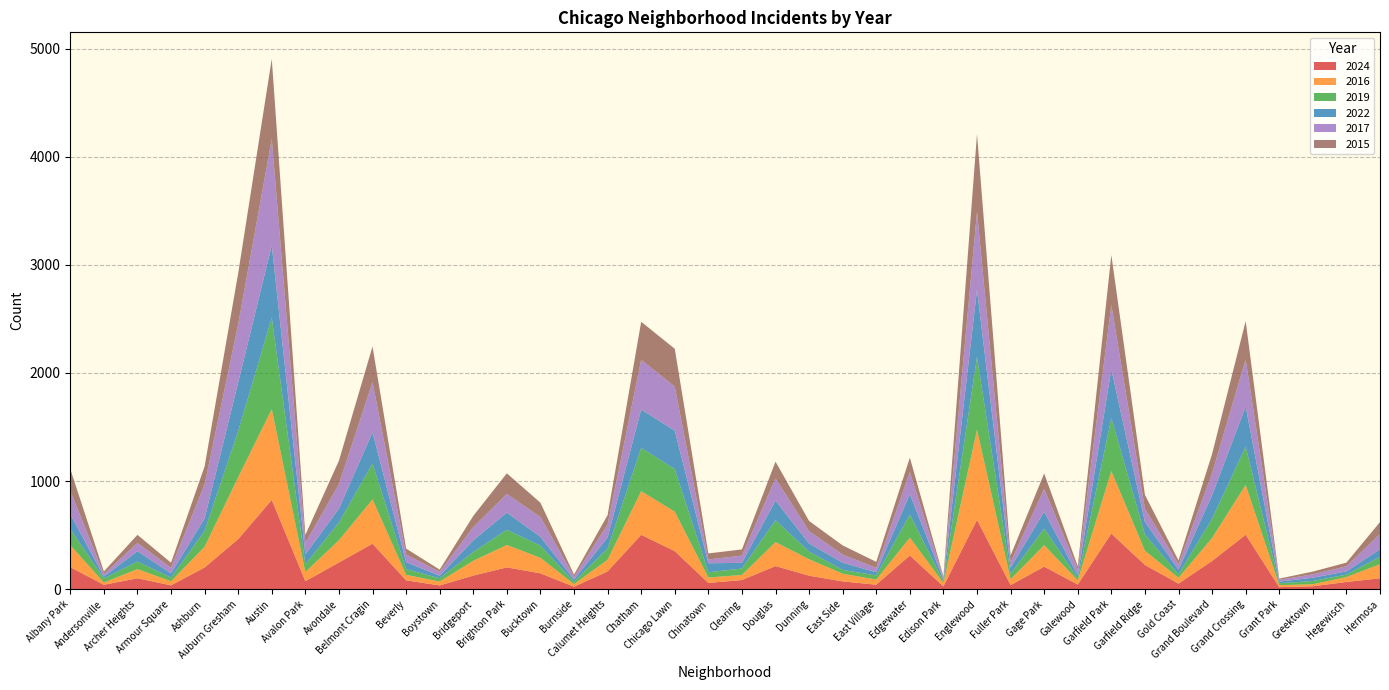

Reading right to left, what are all the values shown in this chart?

2024: Hermosa=101	Hegewisch=67	Greektown=27	Grant Park=19	Grand Crossing=504	Grand Boulevard=261	Gold Coast=52	Garfield Ridge=224	Garfield Park=515	Galewood=43	Gage Park=209	Fuller Park=38	Englewood=642	Edison Park=26	Edgewater=312	East Village=42	East Side=72	Dunning=125	Douglas=214	Clearing=85	Chinatown=58	Chicago Lawn=352	Chatham=503	Calumet Heights=165	Burnside=23	Bucktown=147	Brighton Park=202	Bridgeport=126	Boystown=35	Beverly=82	Belmont Cragin=421	Avondale=247	Avalon Park=74	Austin=826	Auburn Gresham=463	Ashburn=201	Armour Square=36	Archer Heights=101	Andersonville=41	Albany Park=204
2016: Hermosa=131	Hegewisch=45	Greektown=19	Grant Park=18	Grand Crossing=461	Grand Boulevard=213	Gold Coast=53	Garfield Ridge=132	Garfield Park=578	Galewood=39	Gage Park=198	Fuller Park=55	Englewood=833	Edison Park=31	Edgewater=165	East Village=47	East Side=71	Dunning=152	Douglas=222	Clearing=47	Chinatown=50	Chicago Lawn=365	Chatham=404	Calumet Heights=108	Burnside=24	Bucktown=143	Brighton Park=207	Bridgeport=137	Boystown=36	Beverly=51	Belmont Cragin=410	Avondale=206	Avalon Park=85	Austin=840	Auburn Gresham=573	Ashburn=192	Armour Square=37	Archer Heights=85	Andersonville=21	Albany Park=203
2019: Hermosa=66	Hegewisch=23	Greektown=30	Grant Park=18	Grand Crossing=354	Grand Boulevard=178	Gold Coast=33	Garfield Ridge=149	Garfield Park=490	Galewood=21	Gage Park=153	Fuller Park=51	Englewood=674	Edison Park=15	Edgewater=214	East Village=39	East Side=35	Dunning=71	Douglas=202	Clearing=59	Chinatown=49	Chicago Lawn=394	Chatham=401	Calumet Heights=103	Burnside=23	Bucktown=112	Brighton Park=141	Bridgeport=81	Boystown=30	Beverly=53	Belmont Cragin=332	Avondale=164	Avalon Park=70	Austin=846	Auburn Gresham=427	Ashburn=146	Armour Square=34	Archer Heights=70	Andersonville=37	Albany Park=149
2022: Hermosa=72	Hegewisch=30	Greektown=30	Grant Park=15	Grand Crossing=371	Grand Boulevard=218	Gold Coast=43	Garfield Ridge=118	Garfield Park=450	Galewood=26	Gage Park=157	Fuller Park=56	Englewood=620	Edison Park=18	Edgewater=189	East Village=29	East Side=67	Dunning=75	Douglas=181	Clearing=53	Chinatown=83	Chicago Lawn=355	Chatham=355	Calumet Heights=103	Burnside=19	Bucktown=83	Brighton Park=159	Bridgeport=108	Boystown=24	Beverly=64	Belmont Cragin=289	Avondale=128	Avalon Park=93	Austin=668	Auburn Gresham=450	Ashburn=116	Armour Square=40	Archer Heights=95	Andersonville=18	Albany Park=139
2017: Hermosa=140	Hegewisch=47	Greektown=32	Grant Park=17	Grand Crossing=437	Grand Boulevard=202	Gold Coast=49	Garfield Ridge=121	Garfield Park=598	Galewood=54	Gage Park=210	Fuller Park=49	Englewood=723	Edison Park=18	Edgewater=203	East Village=40	East Side=75	Dunning=114	Douglas=206	Clearing=67	Chinatown=35	Chicago Lawn=408	Chatham=459	Calumet Heights=120	Burnside=26	Bucktown=183	Brighton Park=172	Bridgeport=123	Boystown=35	Beverly=71	Belmont Cragin=464	Avondale=227	Avalon Park=106	Austin=987	Auburn Gresham=538	Ashburn=314	Armour Square=51	Archer Heights=77	Andersonville=22	Albany Park=216
2015: Hermosa=111	Hegewisch=34	Greektown=25	Grant Park=11	Grand Crossing=353	Grand Boulevard=179	Gold Coast=36	Garfield Ridge=129	Garfield Park=461	Galewood=30	Gage Park=144	Fuller Park=63	Englewood=719	Edison Park=9	Edgewater=134	East Village=56	East Side=85	Dunning=94	Douglas=155	Clearing=57	Chinatown=56	Chicago Lawn=350	Chatham=352	Calumet Heights=86	Burnside=20	Bucktown=132	Brighton Park=191	Bridgeport=103	Boystown=21	Beverly=55	Belmont Cragin=329	Avondale=217	Avalon Park=74	Austin=739	Auburn Gresham=472	Ashburn=167	Armour Square=47	Archer Heights=75	Andersonville=25	Albany Park=201